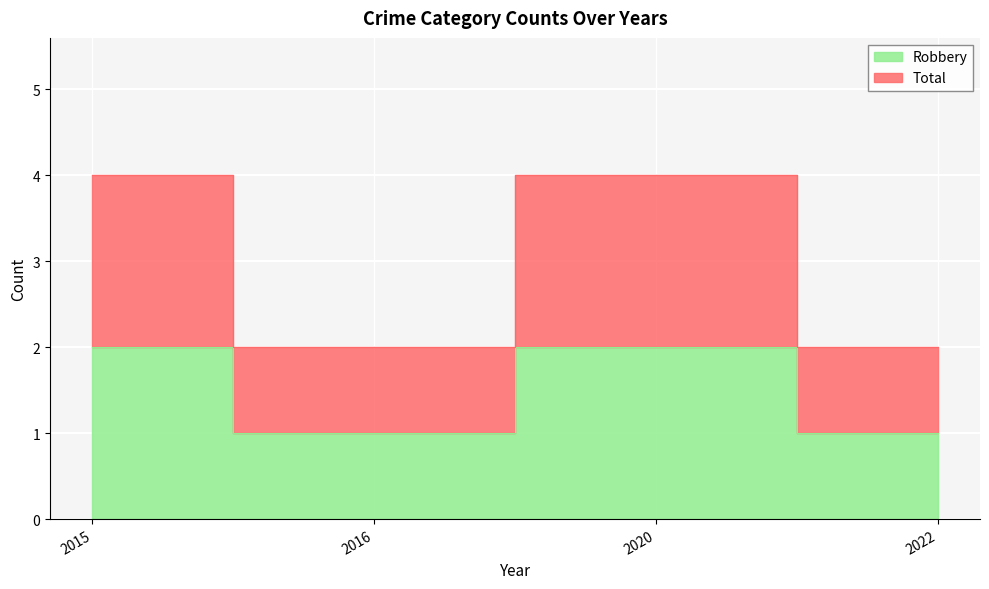

Rank the series by their average value, from highest to lowest.

Total, Robbery